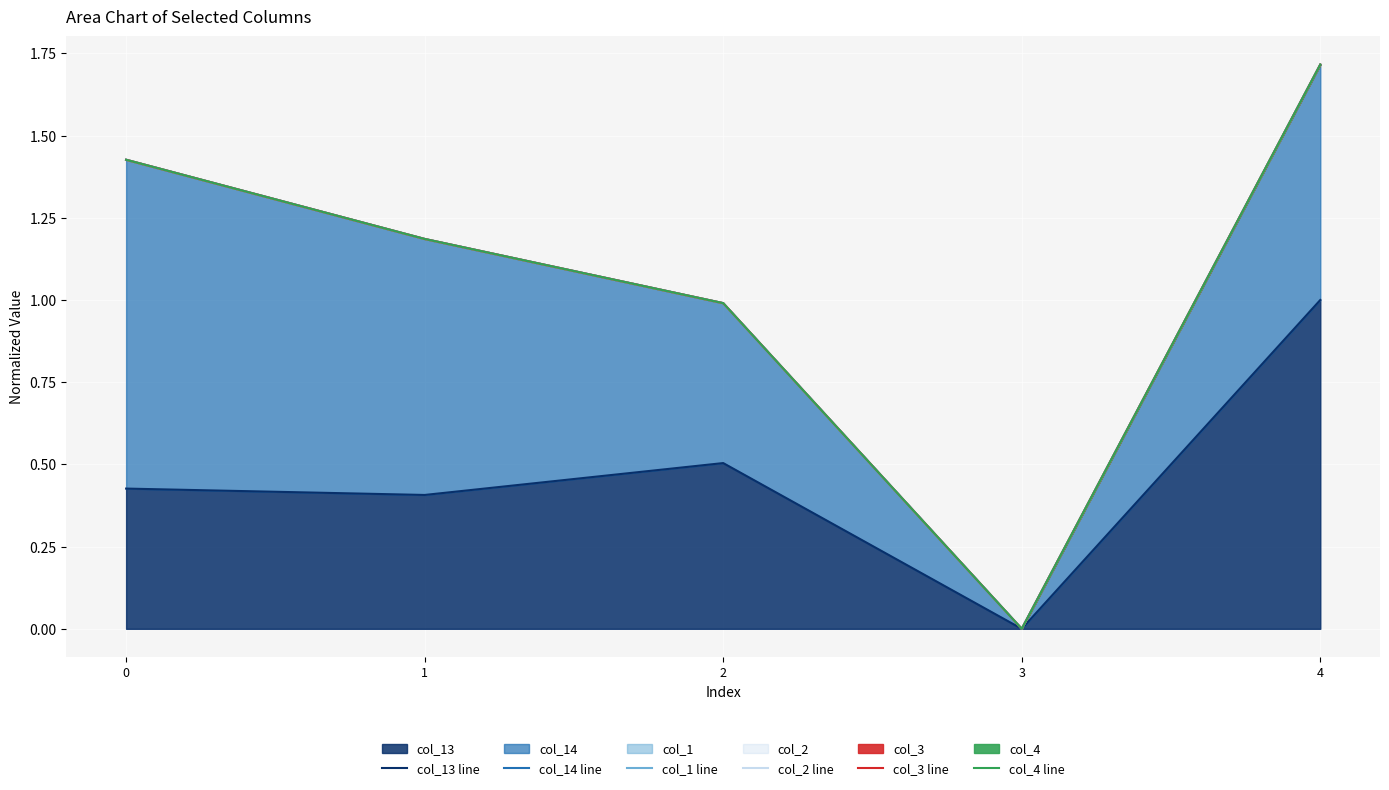

Where is col_4 line nearest to the value 0?

3